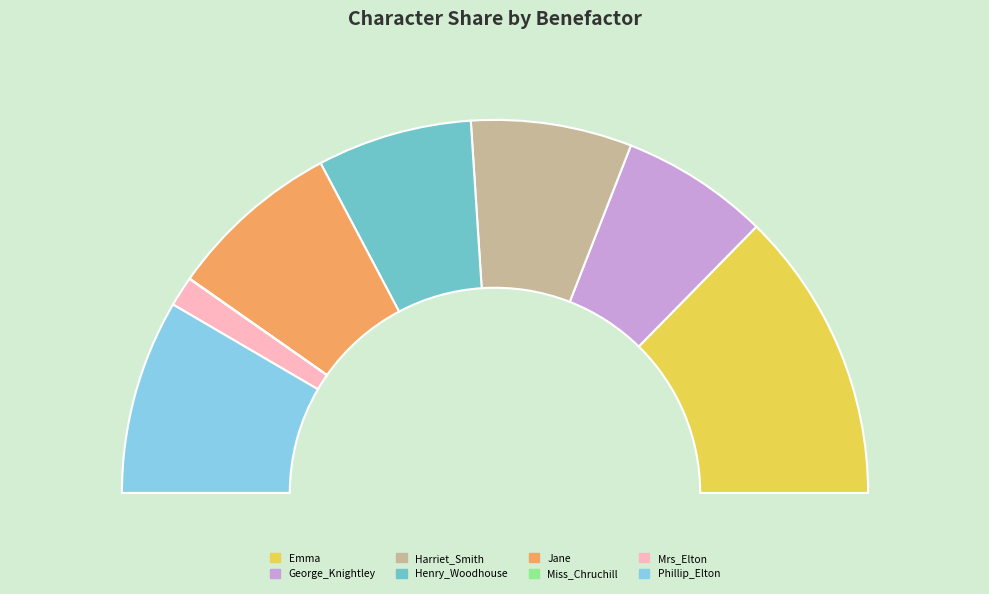

How many segments does this pie chart have?

8